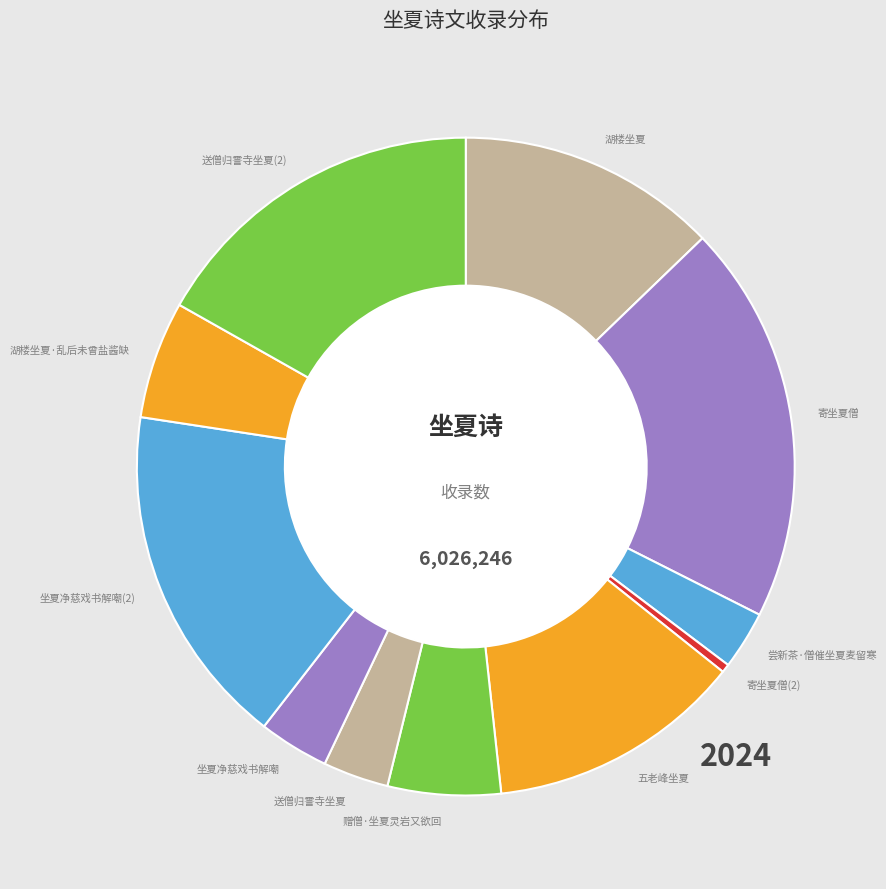

Is the sum of 送僧归霅寺坐夏(2) and 寄坐夏僧(2) greater than half?

No